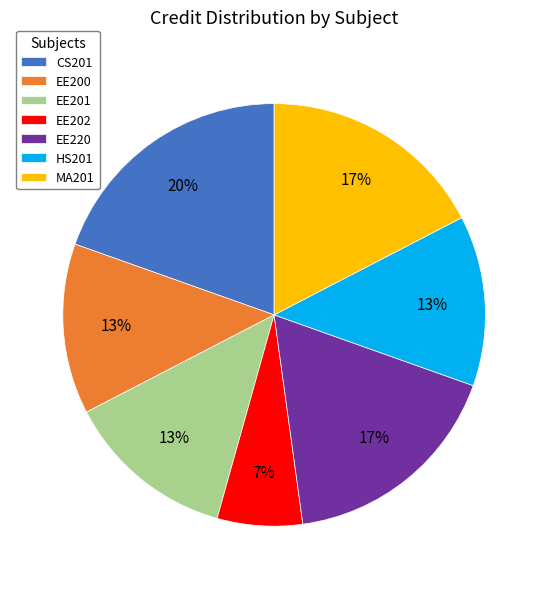

To the nearest percent, what is the combined percentage of HS201 and EE220?

30%